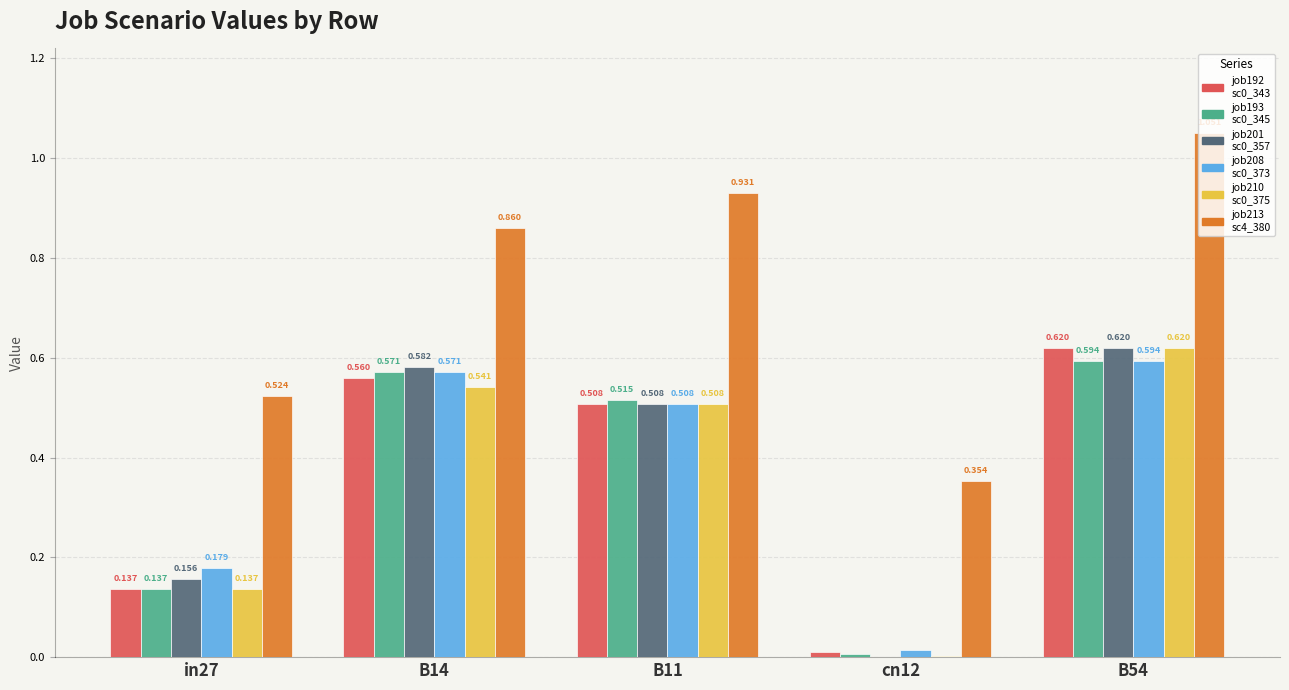

How many categories are shown in the chart?

5